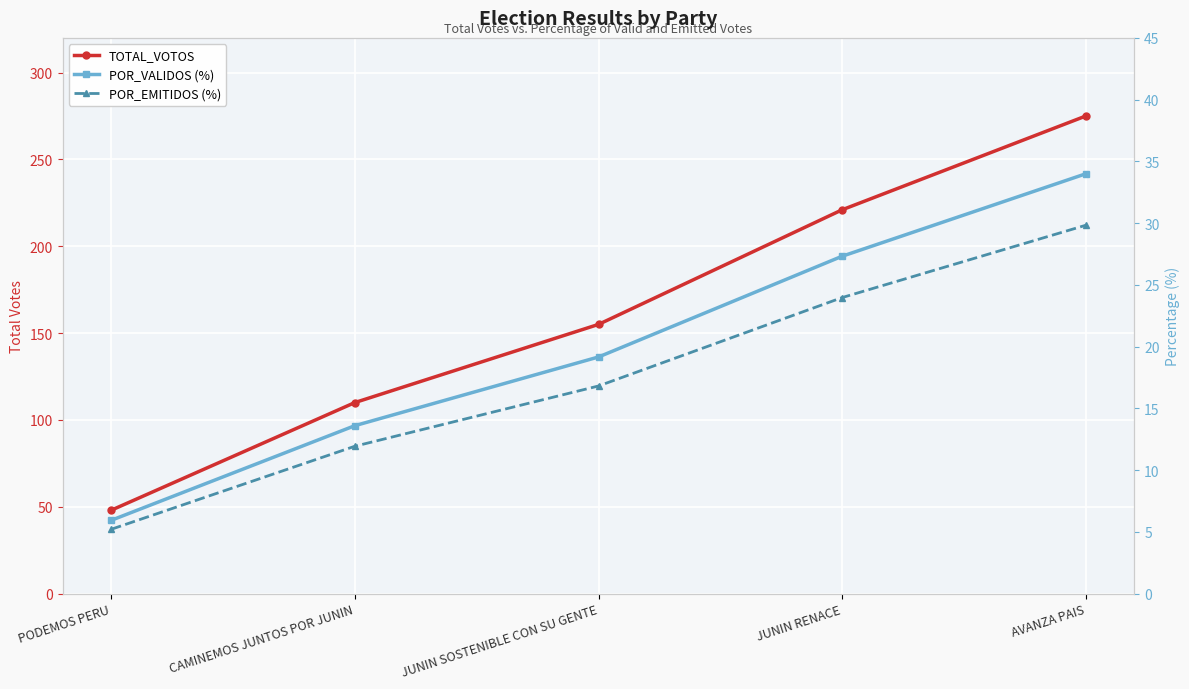

What is the spread (max minus min) of values at JUNIN RENACE?

197.0